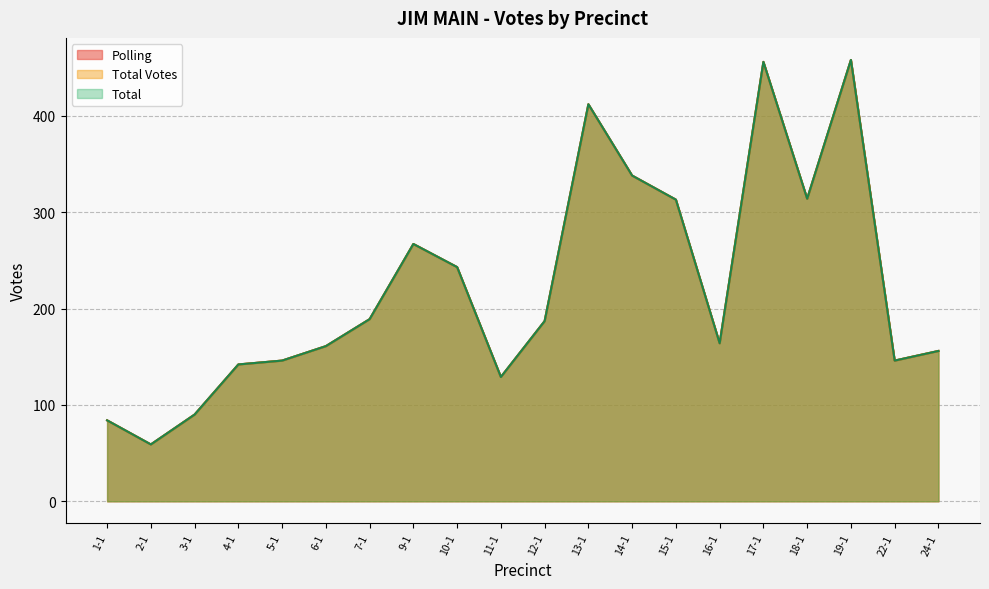

Is the value of Polling at 18-1 greater than the value of Total at 17-1?

No